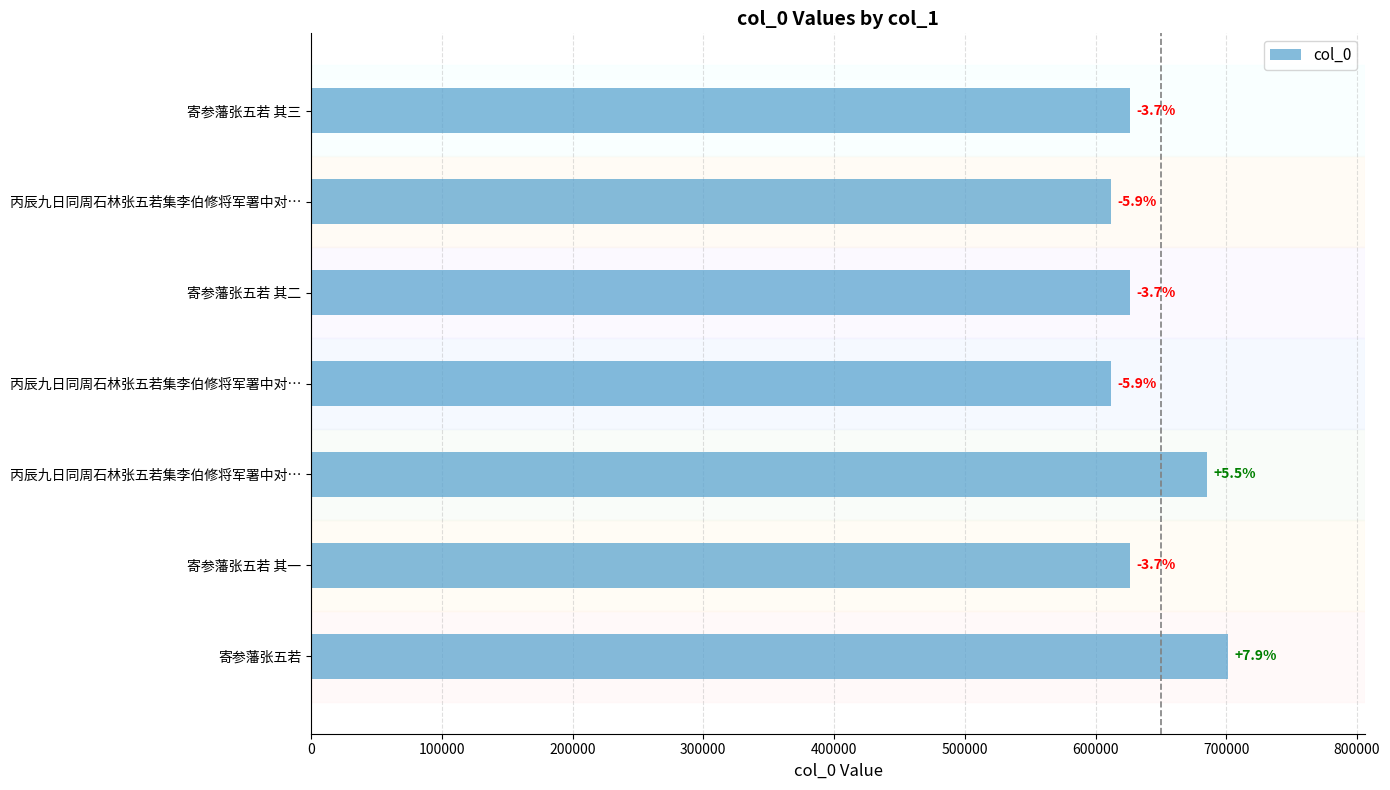

What is the minimum value shown in the chart?

611929